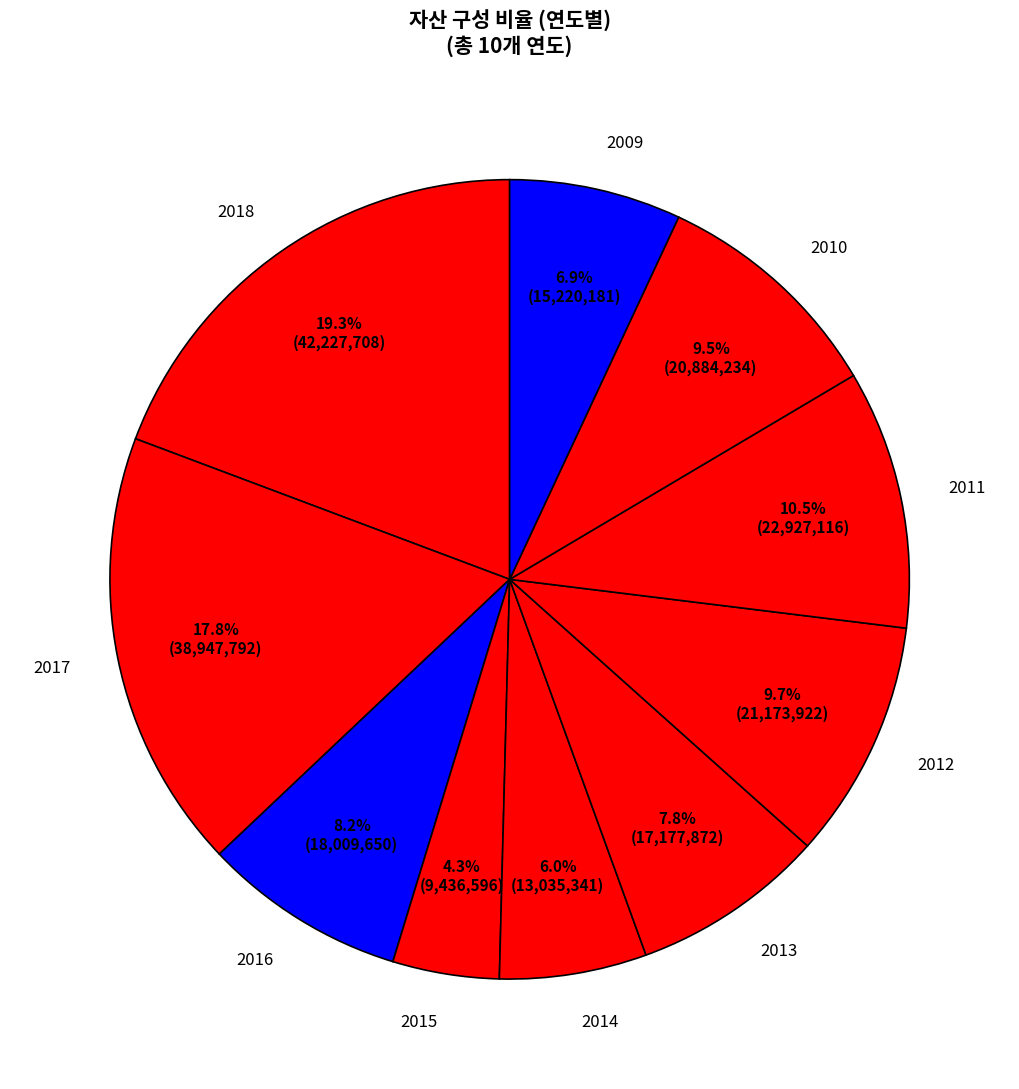

Count the number of slices in the pie.

10